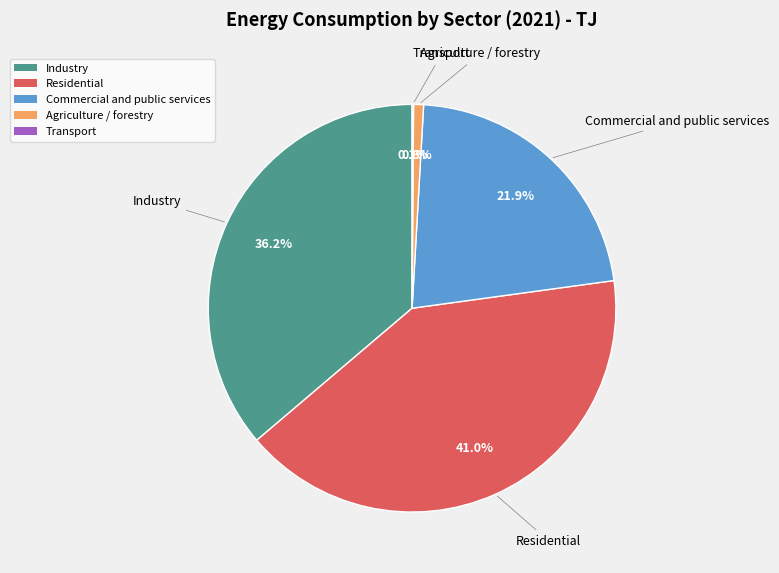

What is the largest slice in the pie chart?

Residential